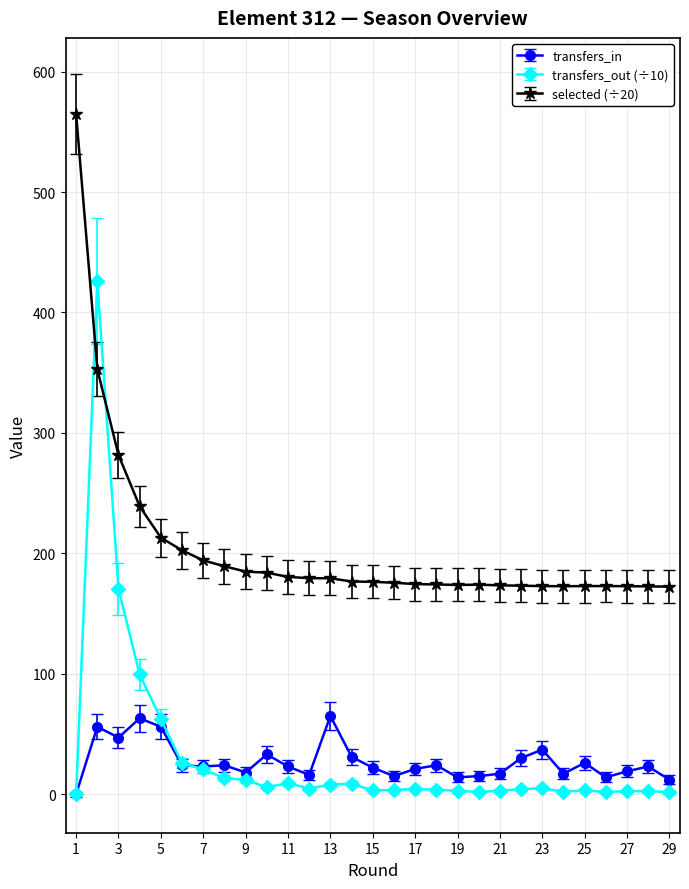

Which series has the largest total across all categories?

selected (÷20)